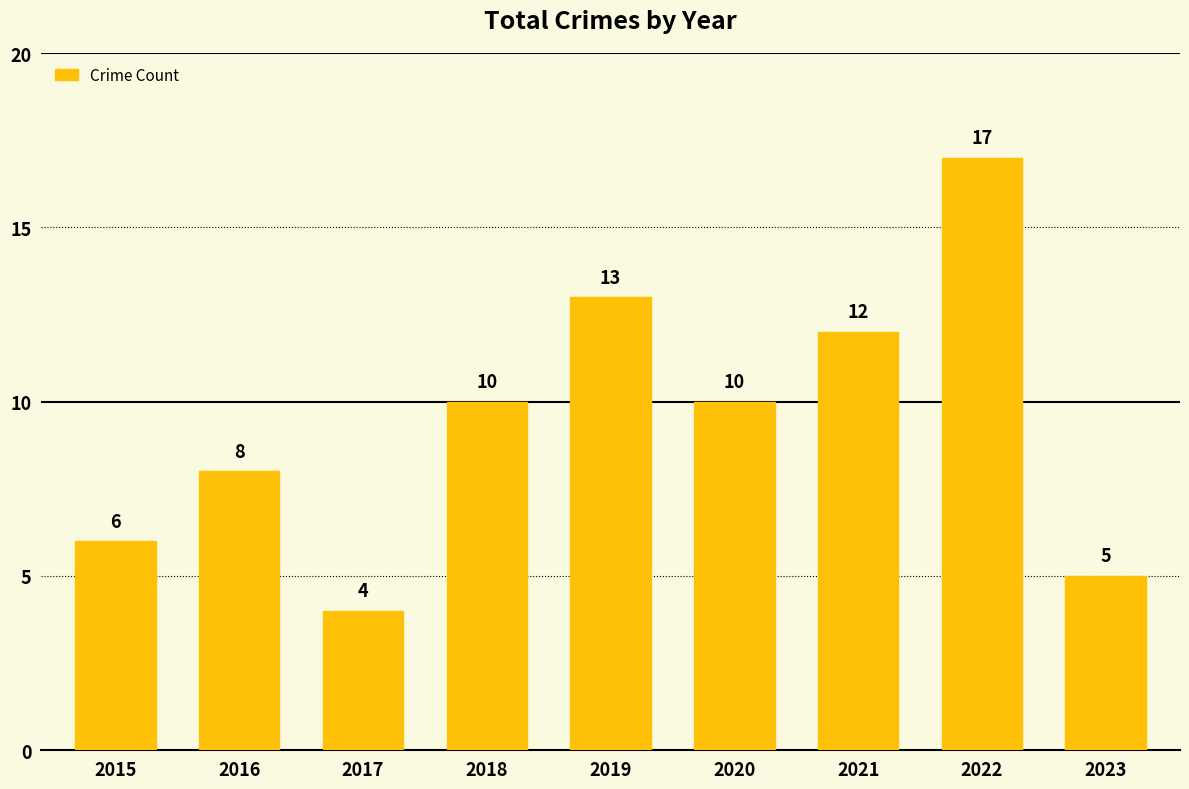

Which category has the highest value across all series?

2022